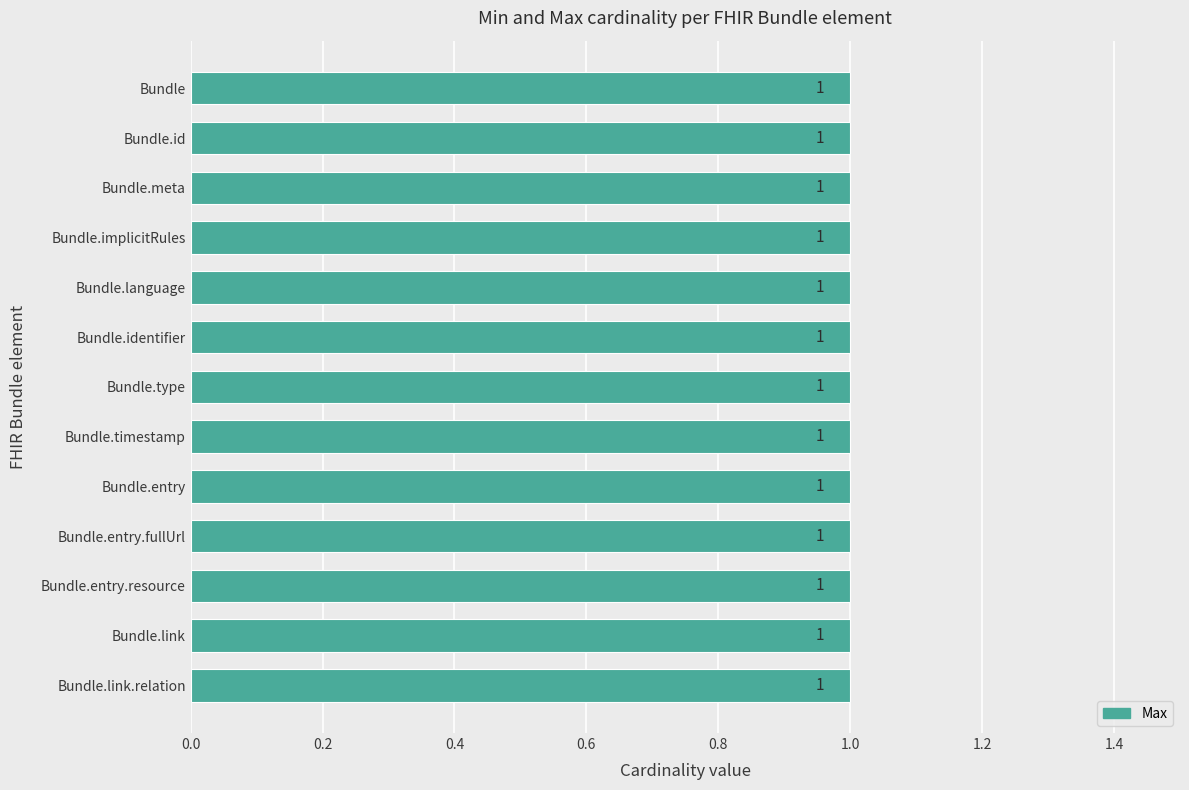

At which category is the sum across all series the highest?

Bundle.entry